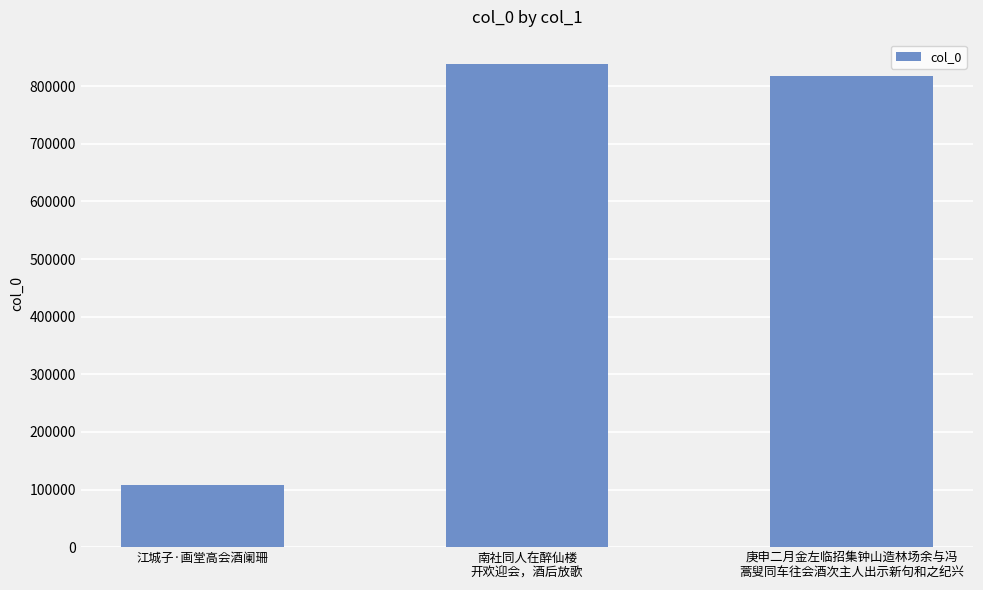

What is the difference between the maximum and second lowest values?

20303